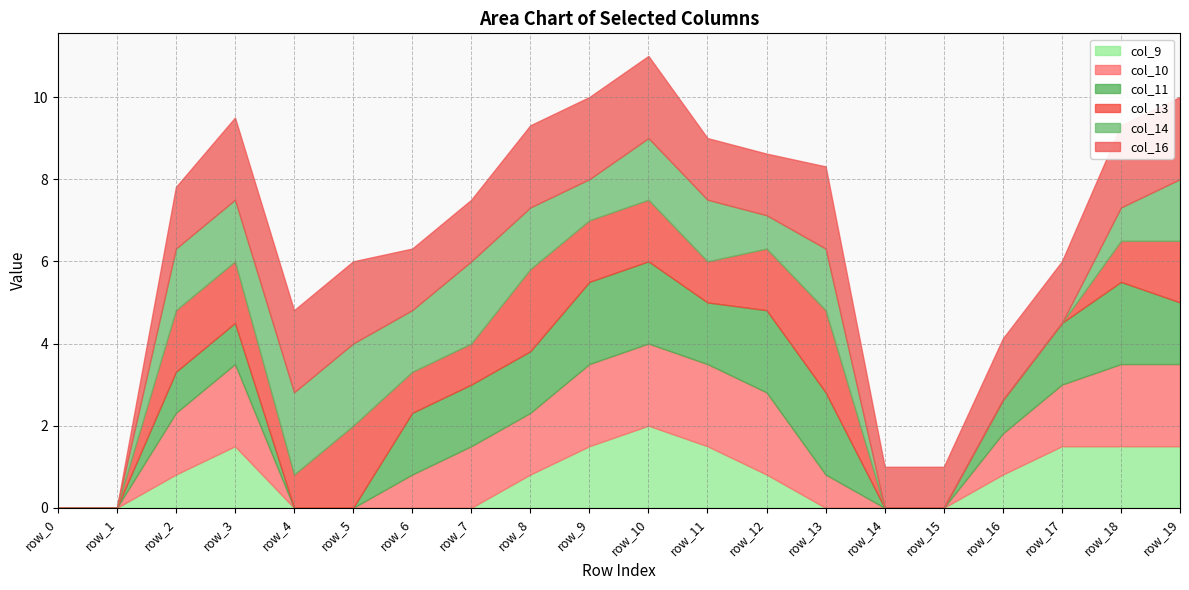

What is the difference between the col_14 values at row_0 and row_11?

1.5